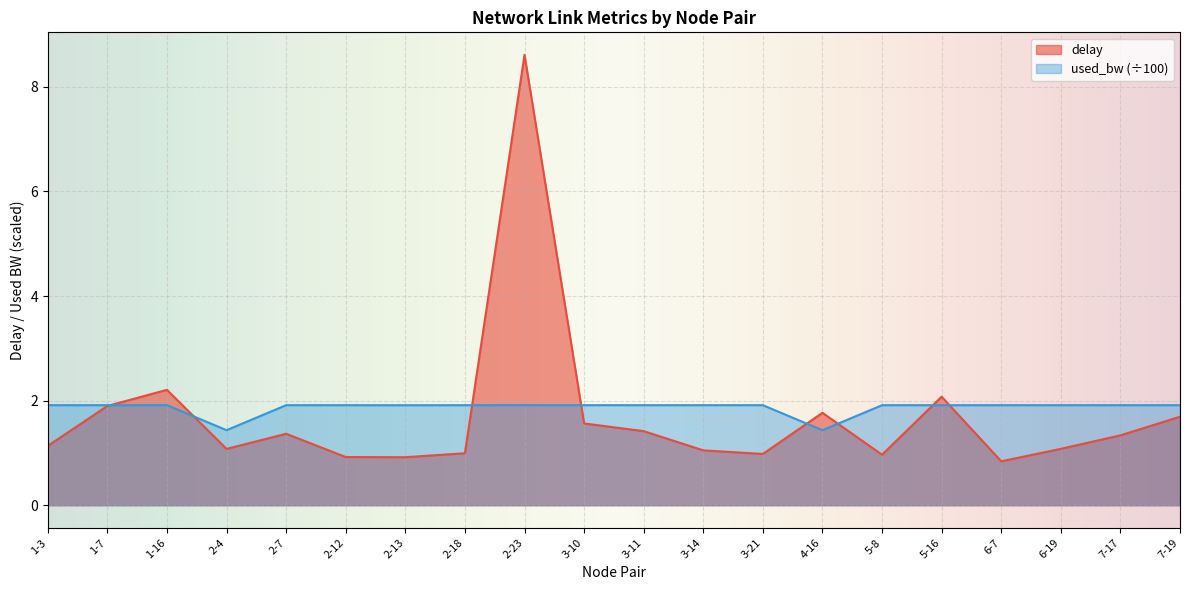

Reading right to left, extract all data points from this chart.

delay: 1.7	1.3	1.1	0.8	2.1	1.0	1.8	1.0	1.0	1.4	1.6	8.6	1.0	0.9	0.9	1.4	1.1	2.2	1.9	1.1
used_bw: 1.9	1.9	1.9	1.9	1.9	1.9	1.4	1.9	1.9	1.9	1.9	1.9	1.9	1.9	1.9	1.9	1.4	1.9	1.9	1.9